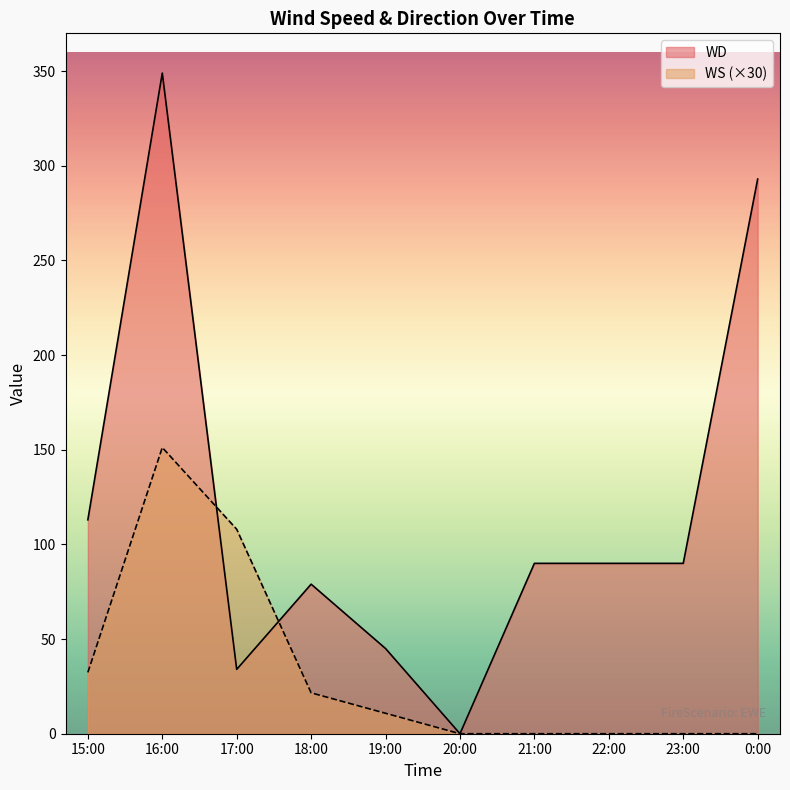

At which category does WS reach its first local peak?

16:00